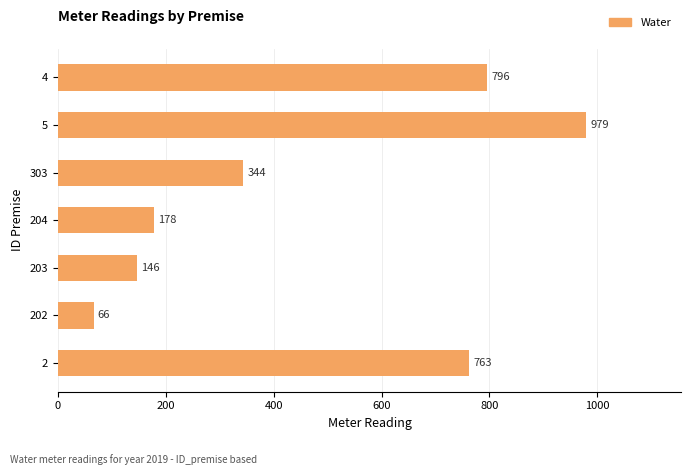

What is the average value?

467